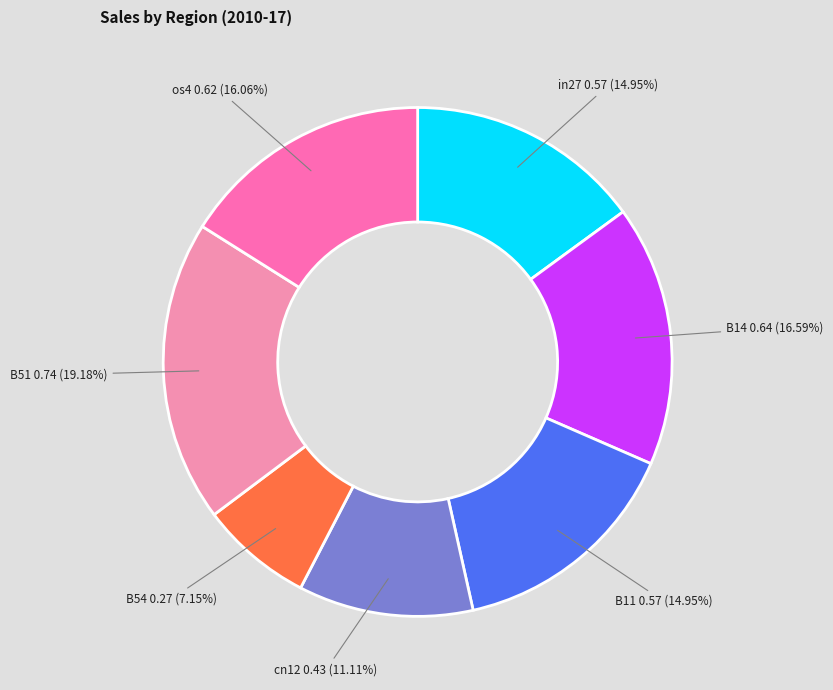

Does any single category account for the majority?

No